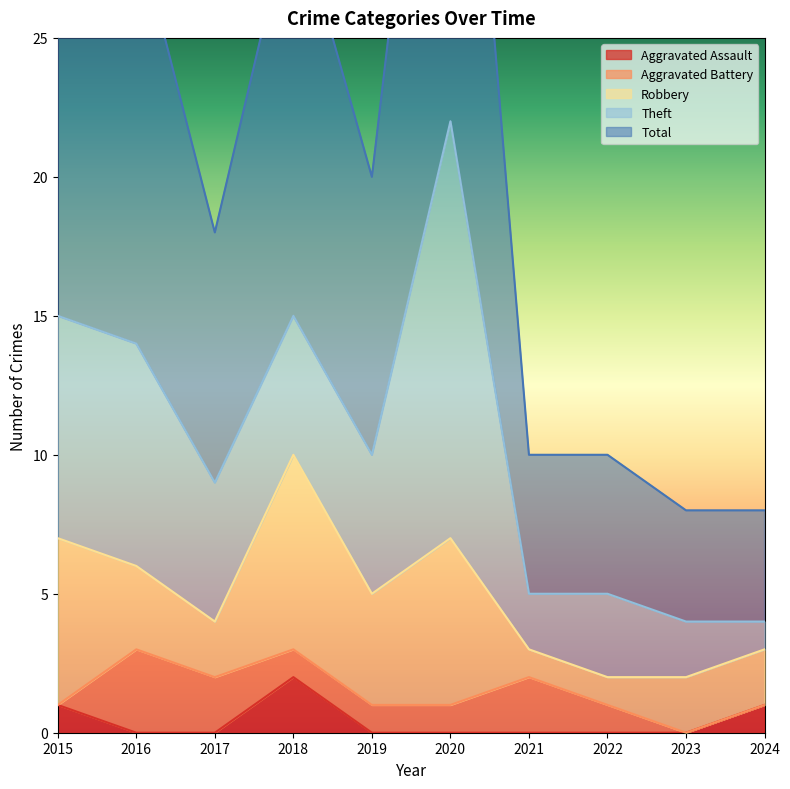

Is it true that Aggravated Assault equals 1 at 2022?

False